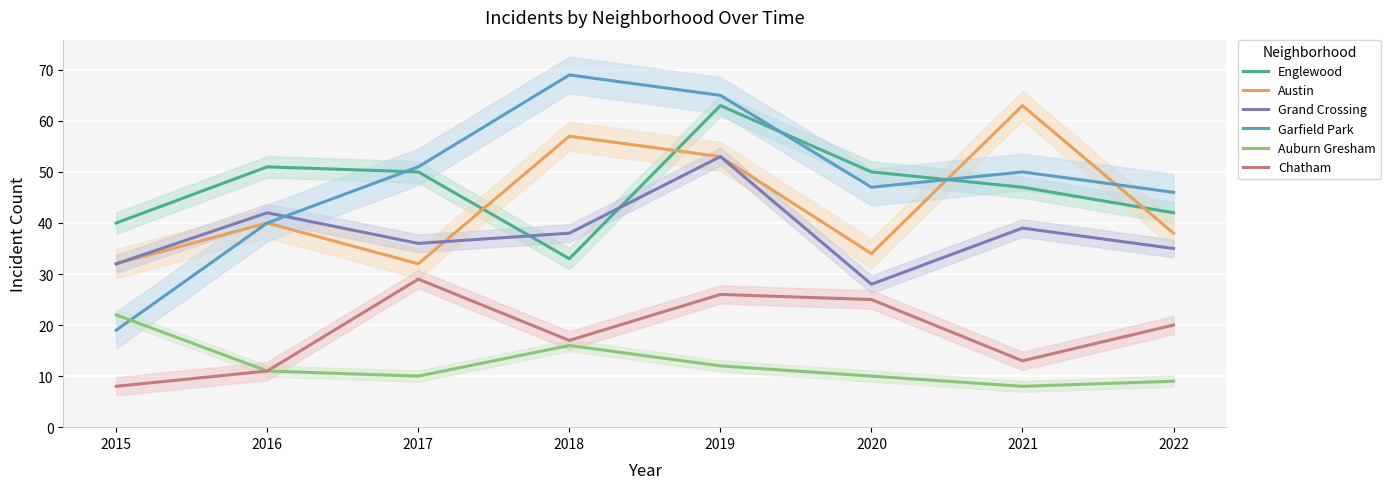

Which has a higher value, 2020 or 2017?

2020